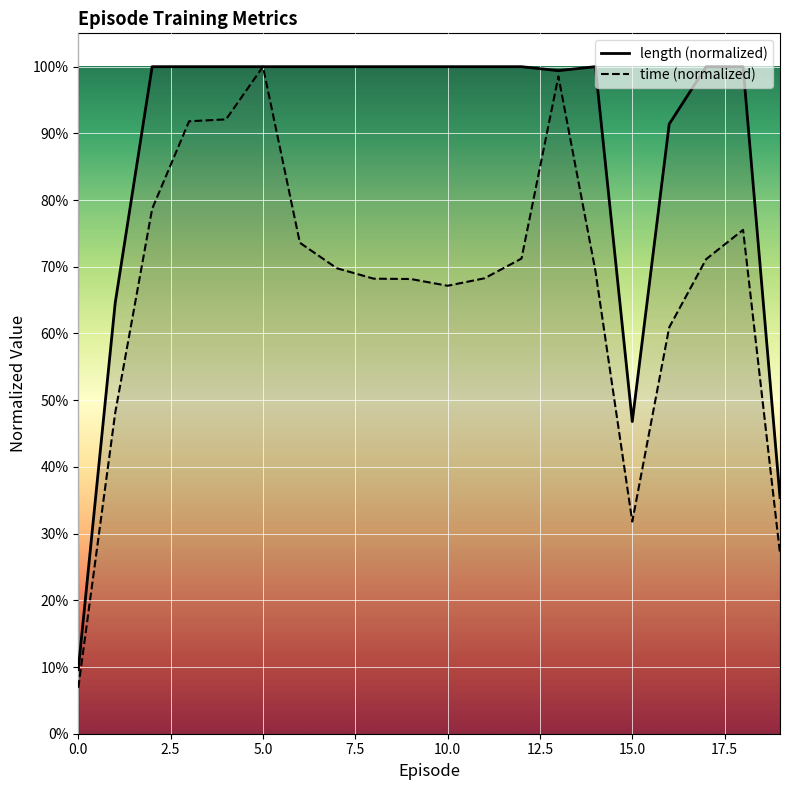

How many interior local peaks does the time series have?

3